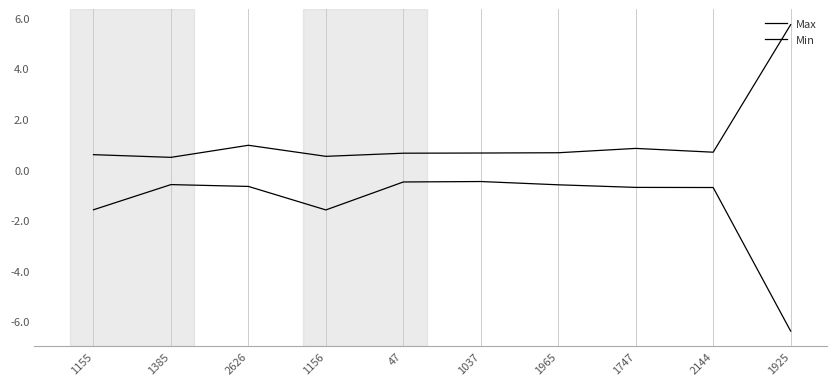

How many lines are shown in the chart?

2